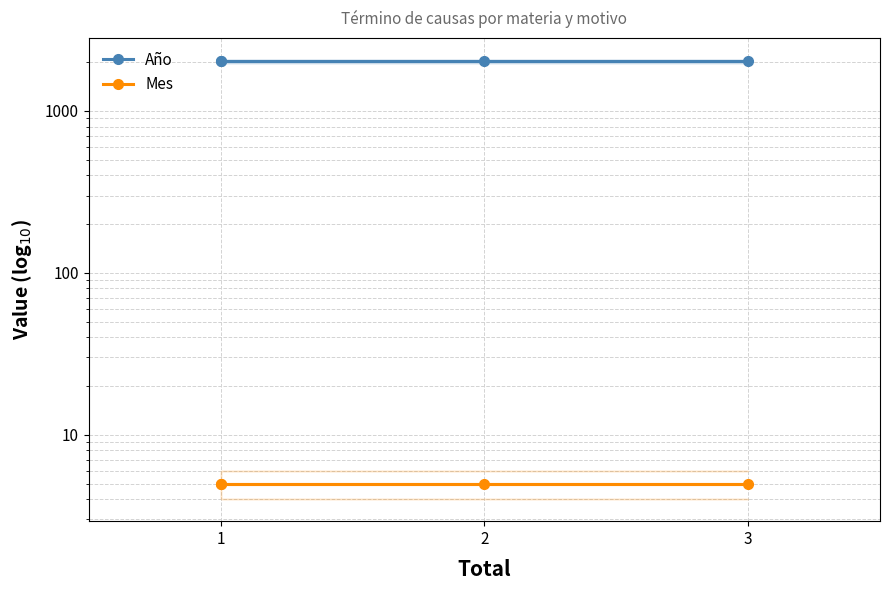

True or false: Año and Mes intersect in this chart.

False